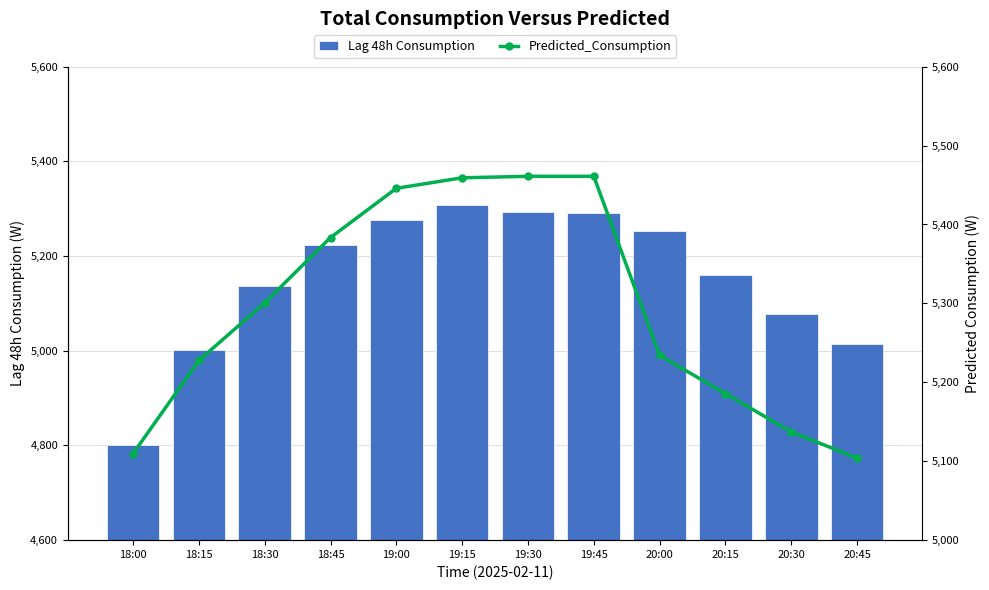

At which label does Lag 48h Consumption reach its peak?

19:15